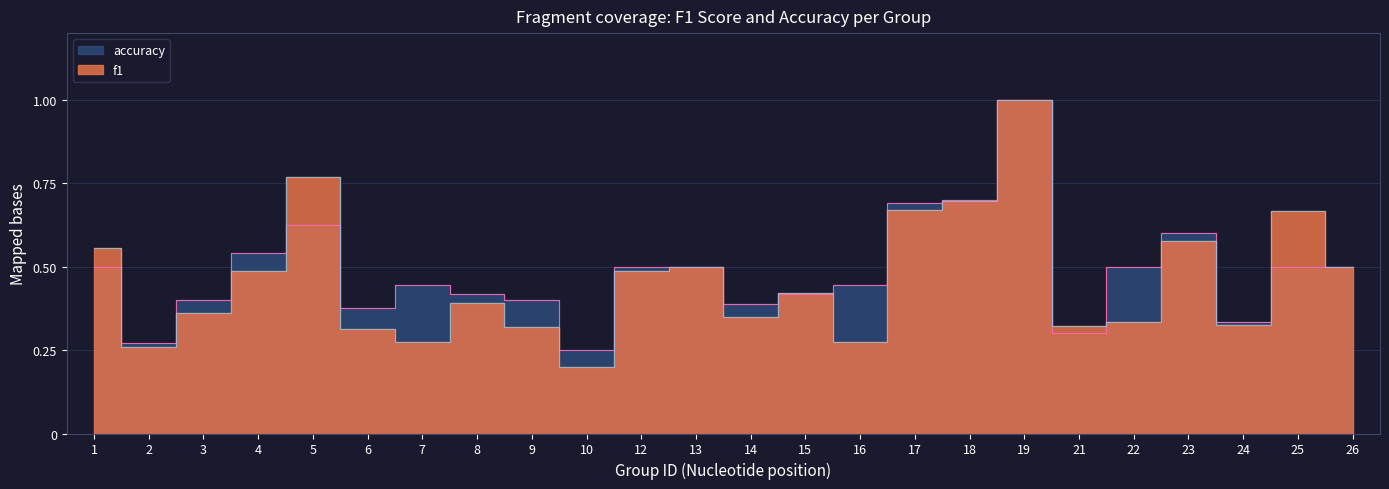

What is the difference between the second highest and second lowest values in the accuracy series?

0.4